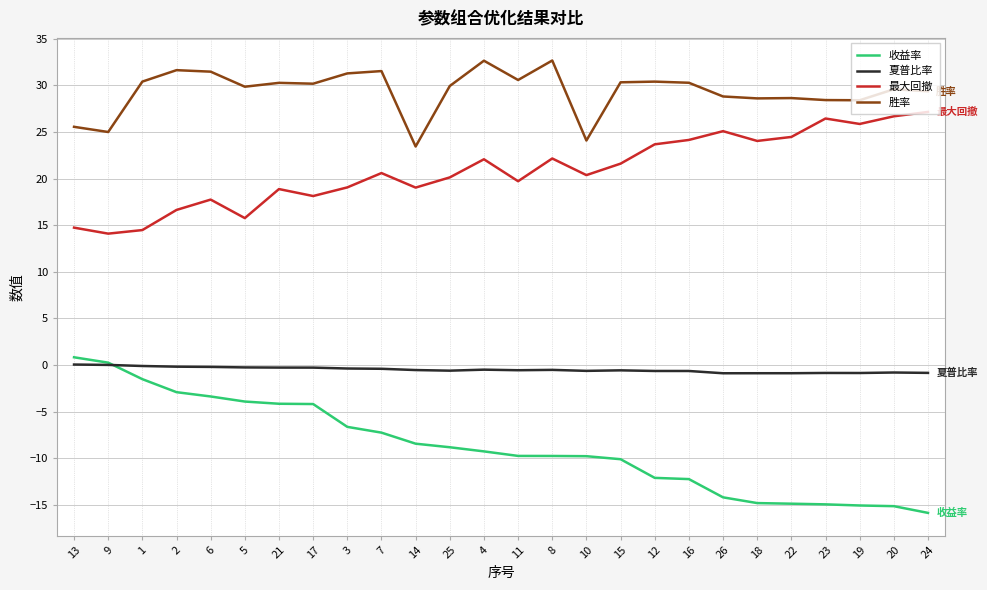

True or false: 最大回撤 and 胜率 intersect in this chart.

False